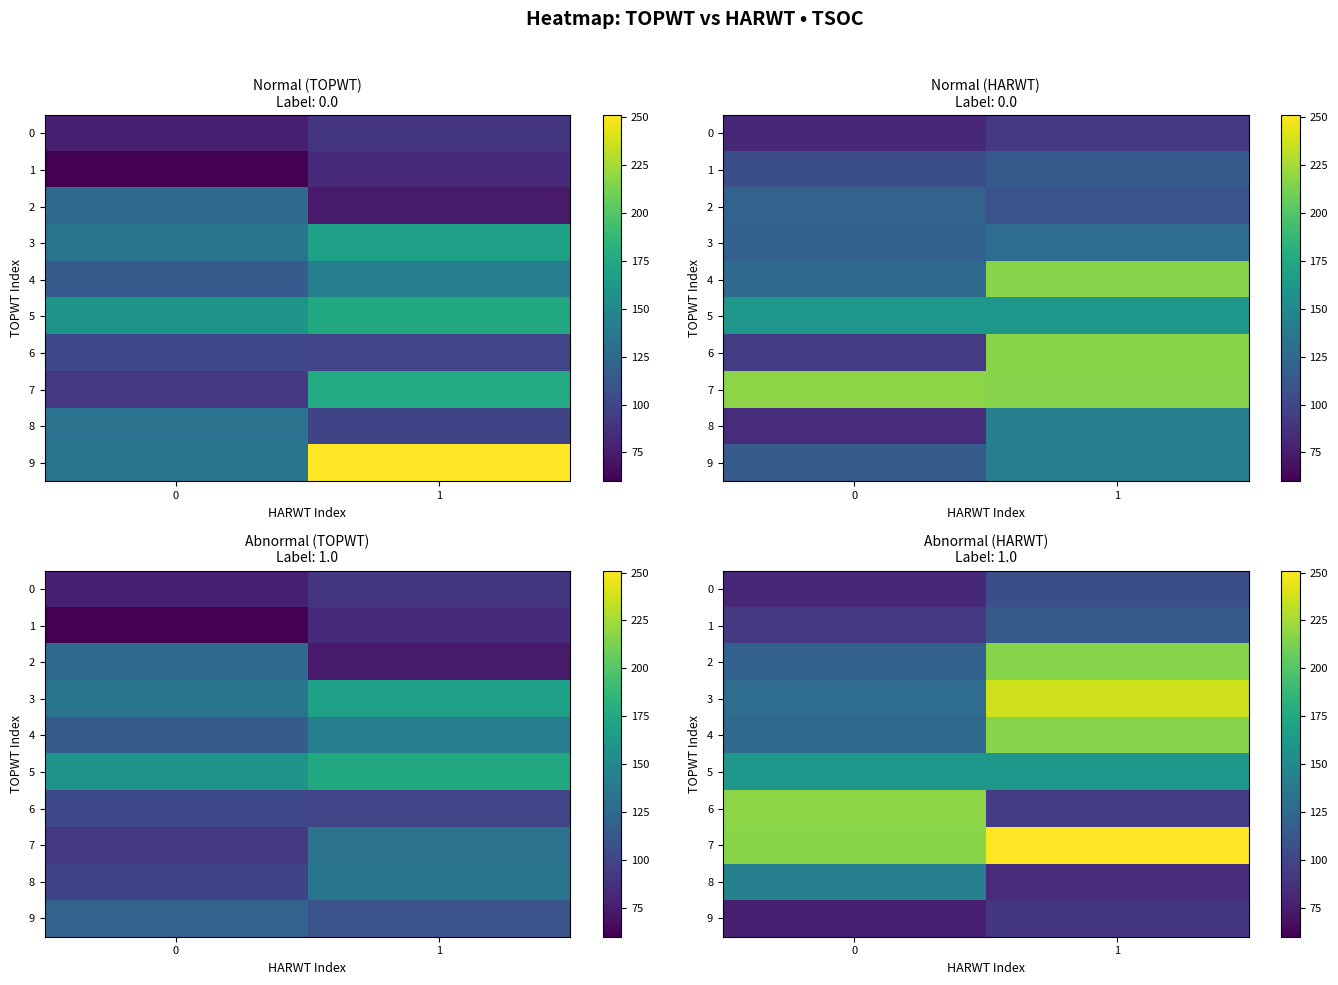

List the labels in order of 9 value, largest first.

1, 0